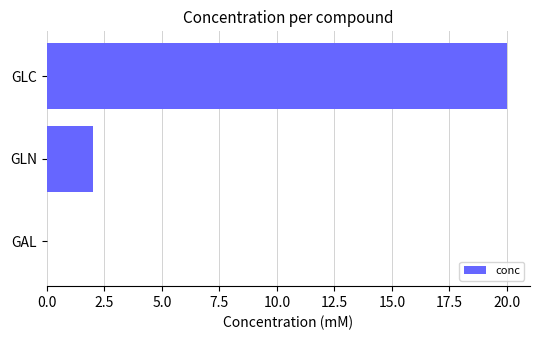

Reading top to bottom, what are all the values shown in this chart?

GLC=20	GLN=2	GAL=0